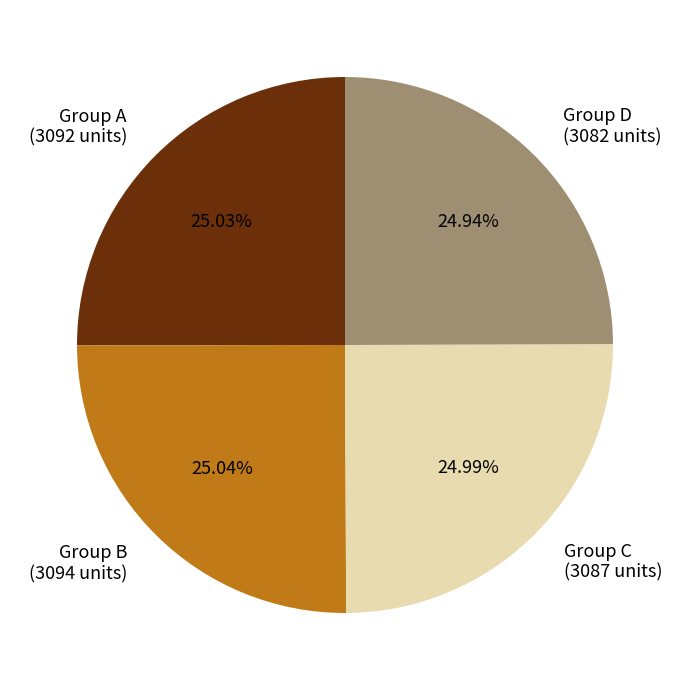

Is Group C (3087 units) the majority of the pie?

No